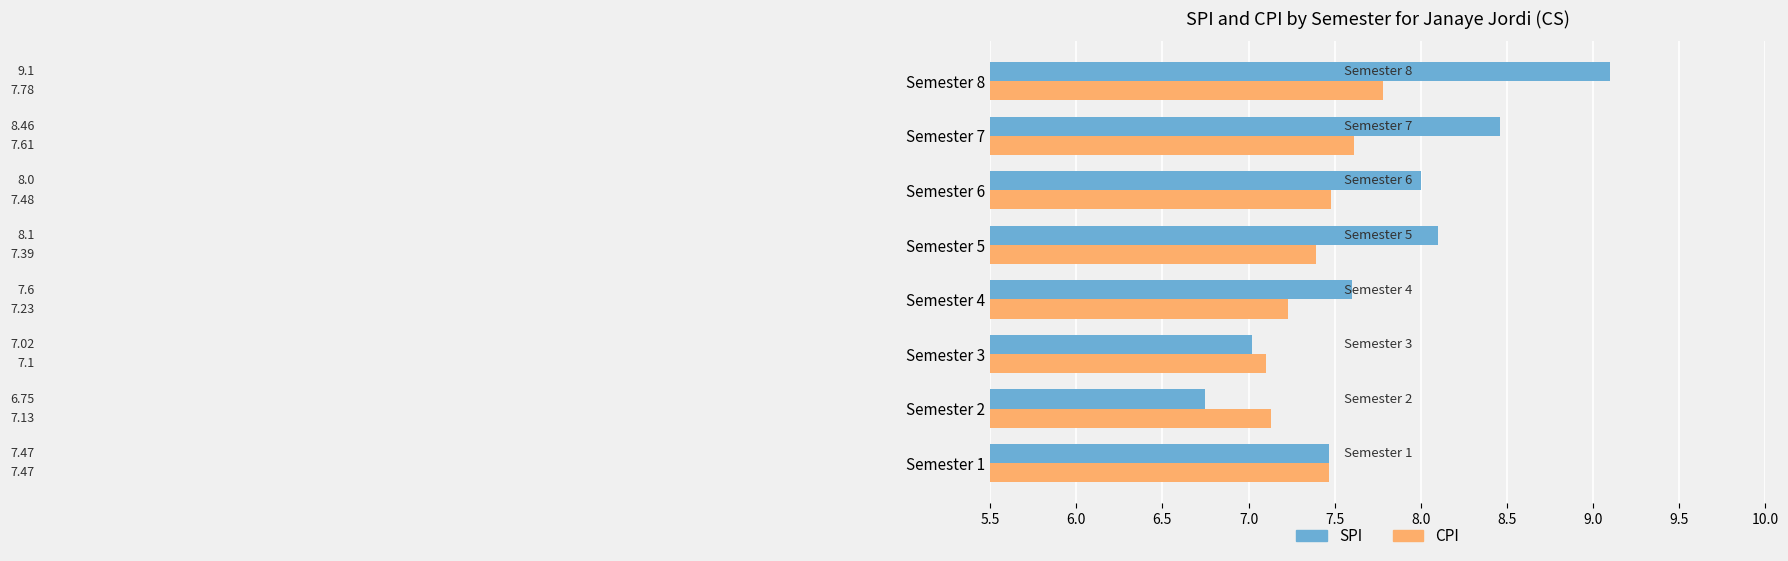

Which series has the largest total across all categories?

SPI